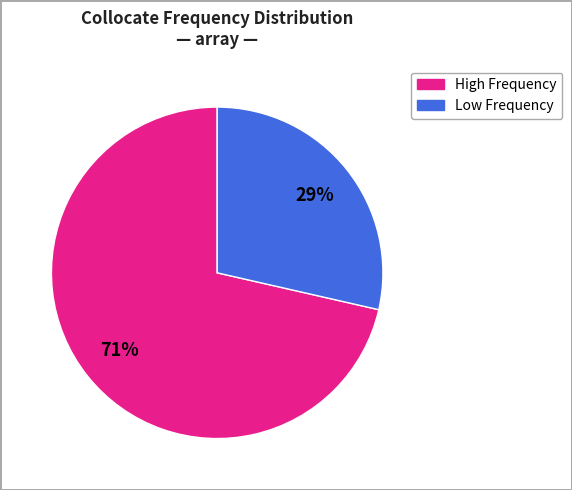

To the nearest percent, what is the average slice percentage?

50%